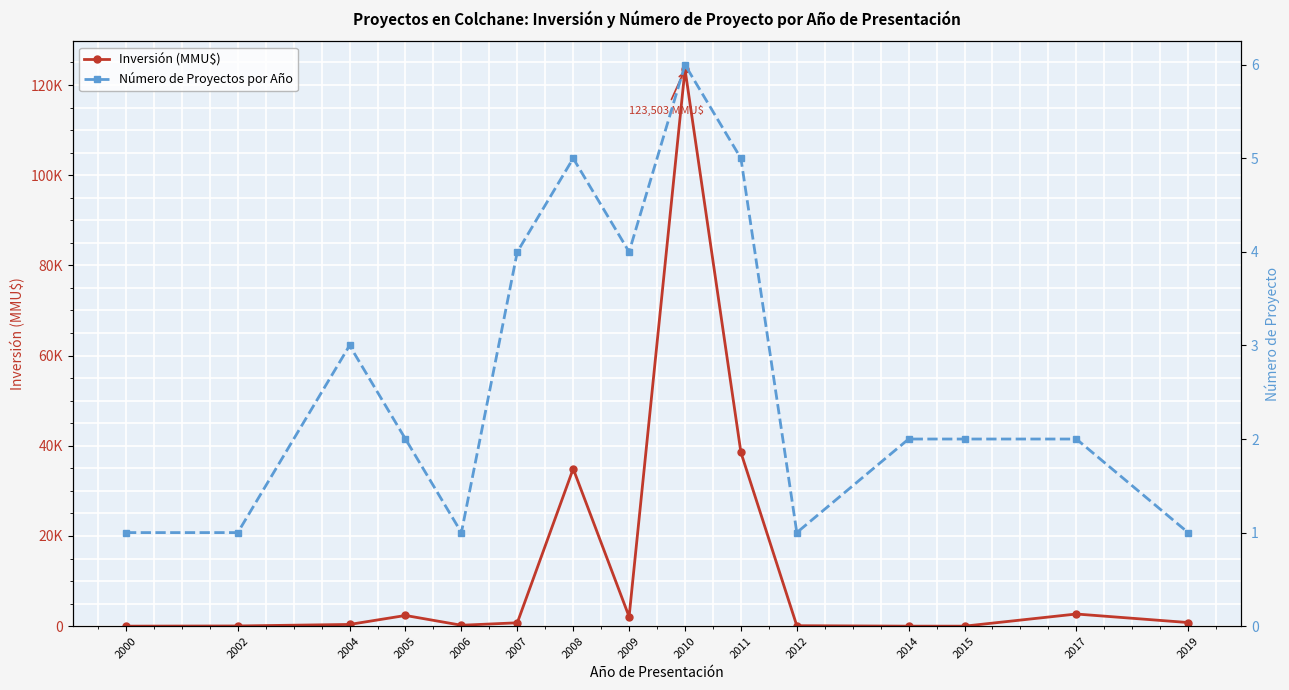

List the series in order of their overall mean, highest first.

Inversión (MMU$), Número de Proyectos por Año